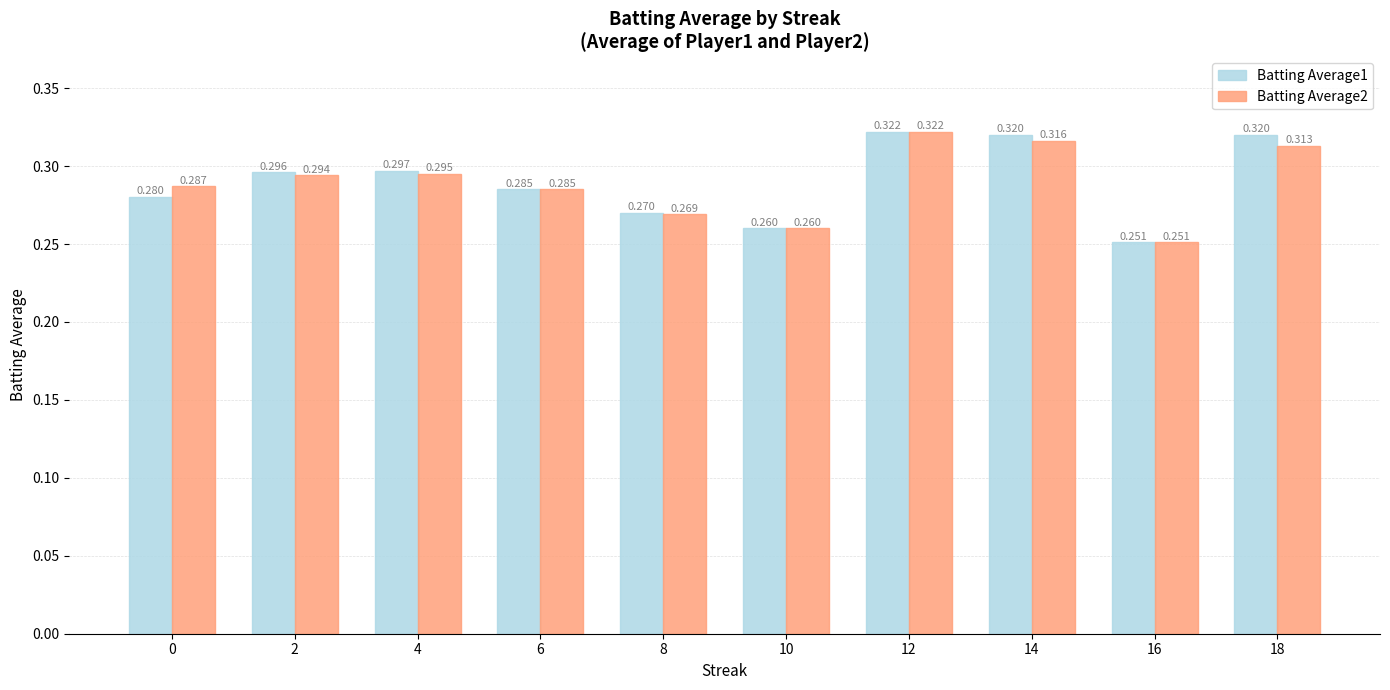

Count the number of data series in this chart.

2